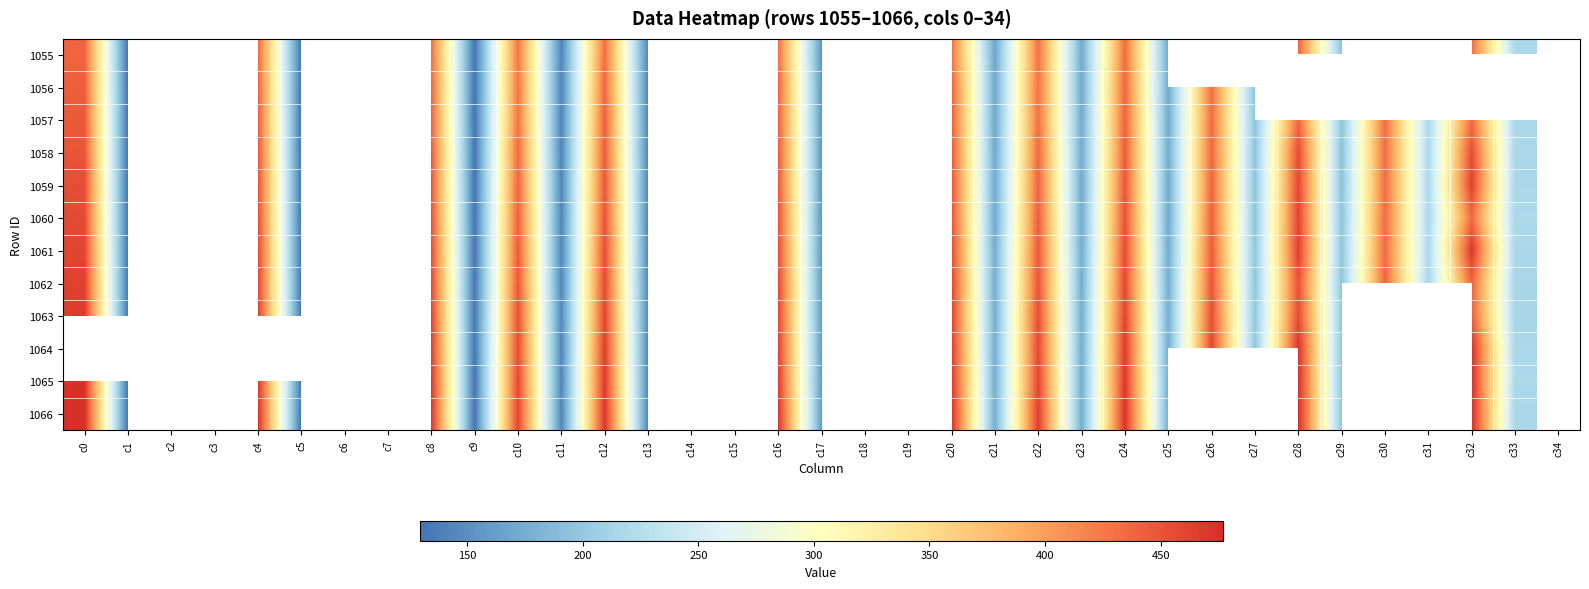

What is the greatest value displayed?

477.0